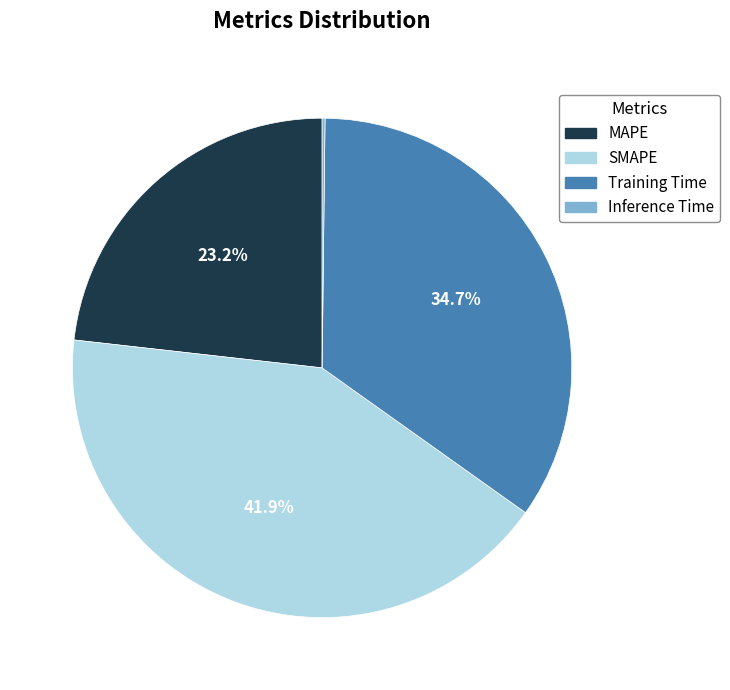

To the nearest percent, what percentage of the pie is SMAPE?

42%